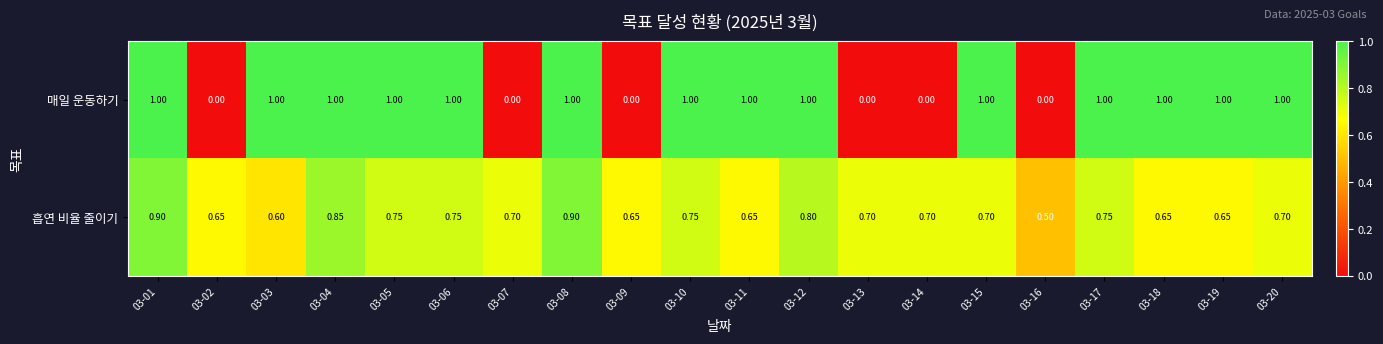

List the series in order of their overall mean, lowest first.

매일 운동하기, 흡연 비율 줄이기